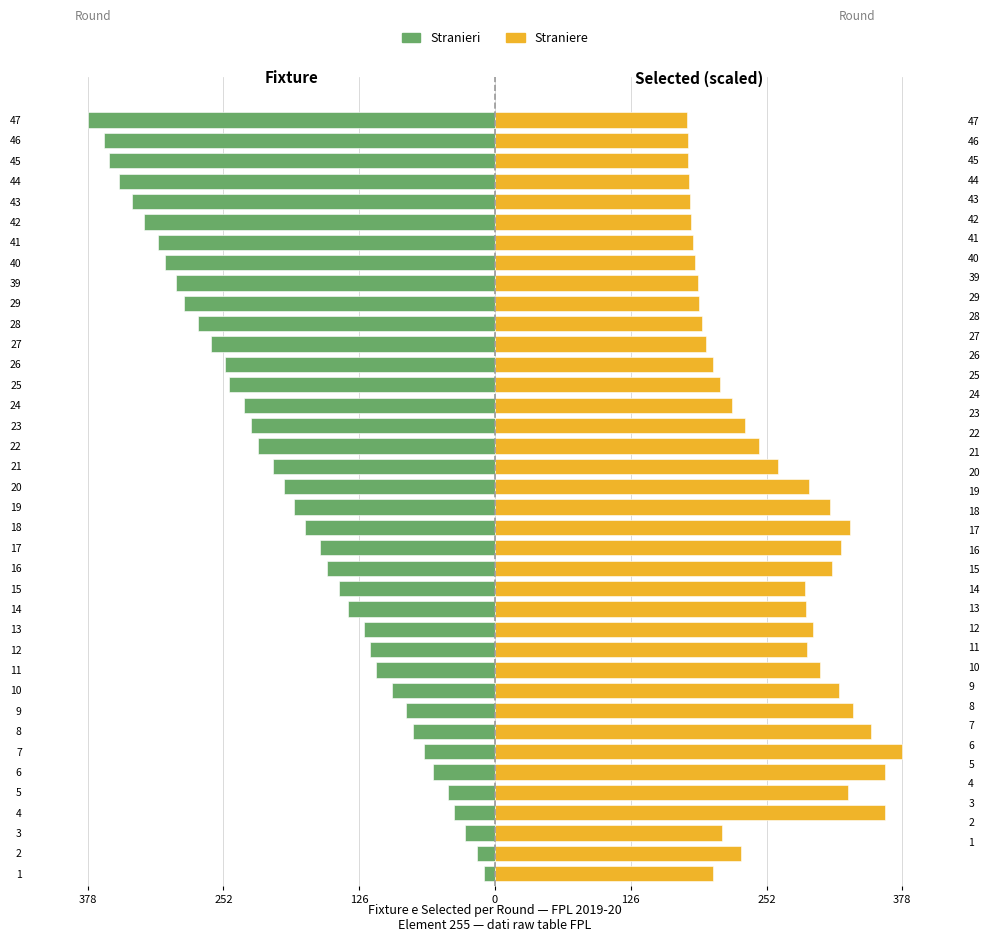

What are all the series names shown in the legend?

Stranieri, Straniere